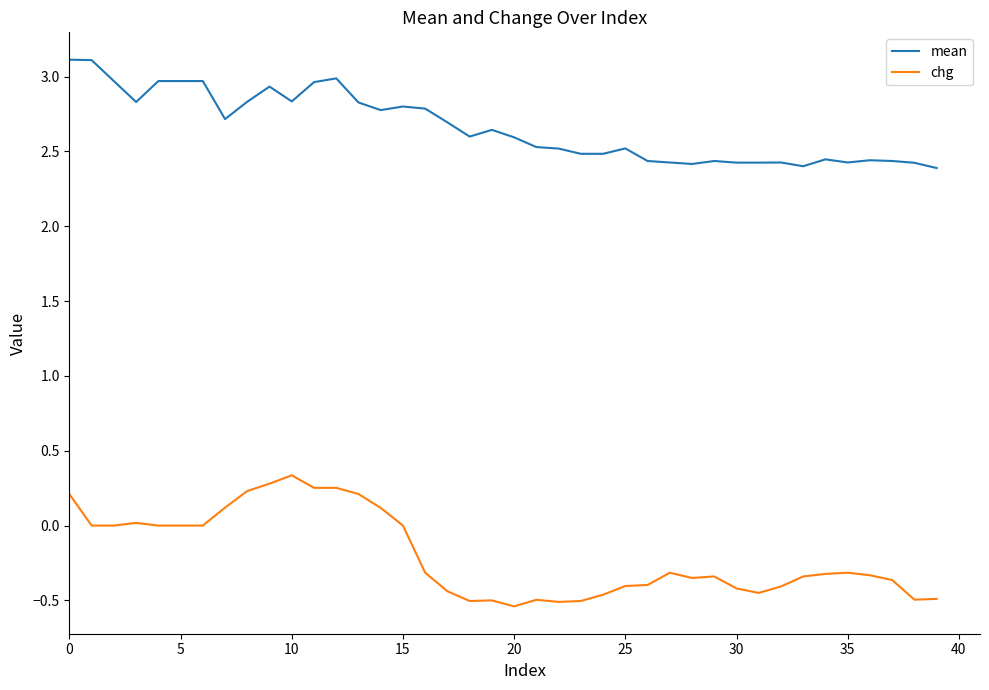

True or false: mean and chg cross at least once.

False